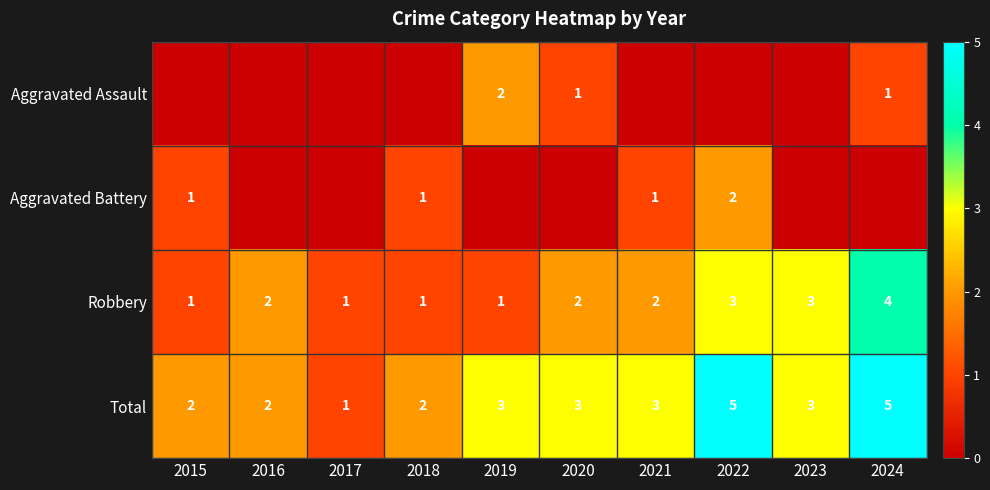

True or false: Aggravated Battery has a value of 1 at 2021.

True